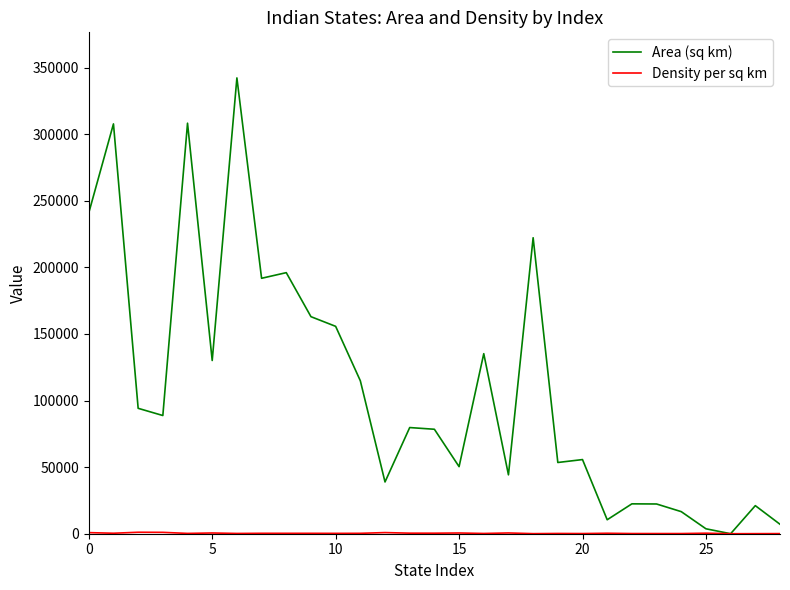

Which series has the largest range (max minus min)?

Area (sq km)